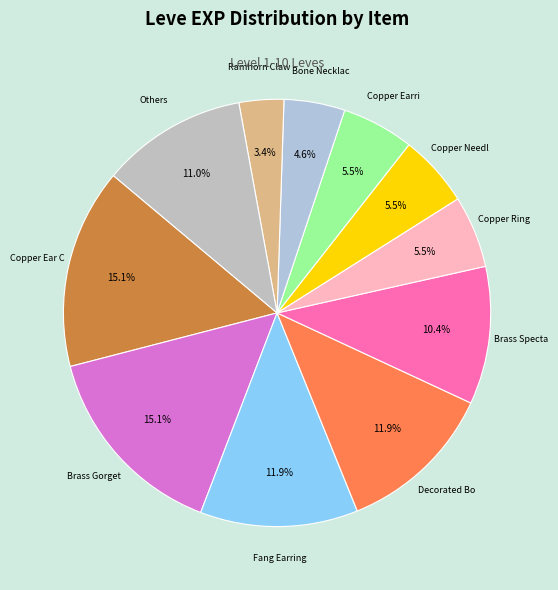

Which category has the biggest portion of the pie?

Copper Ear Cuffs